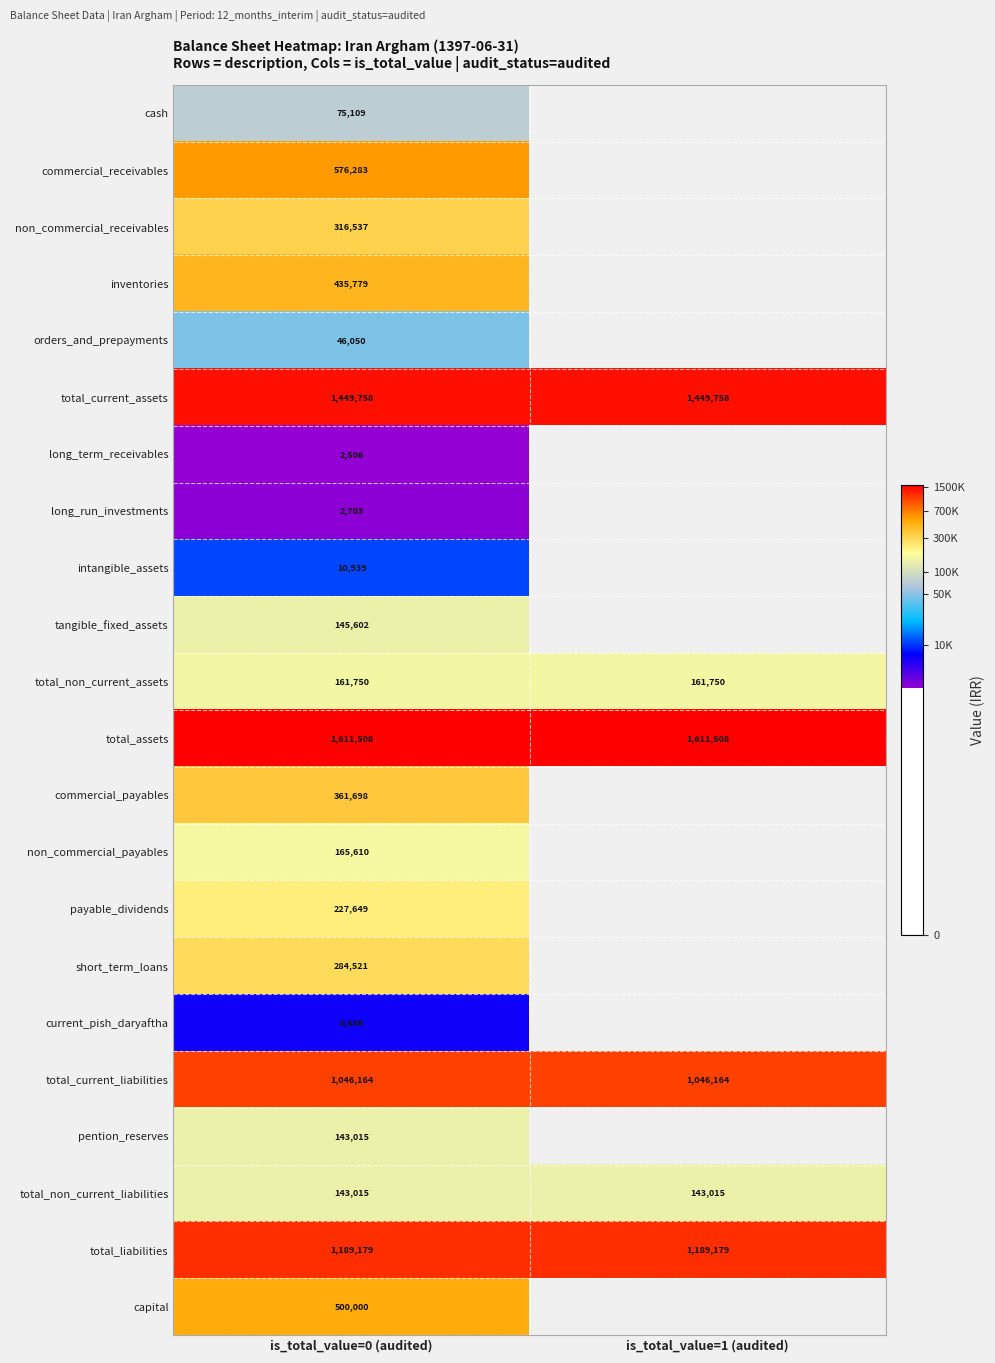

How many categories are shown in the chart?

2